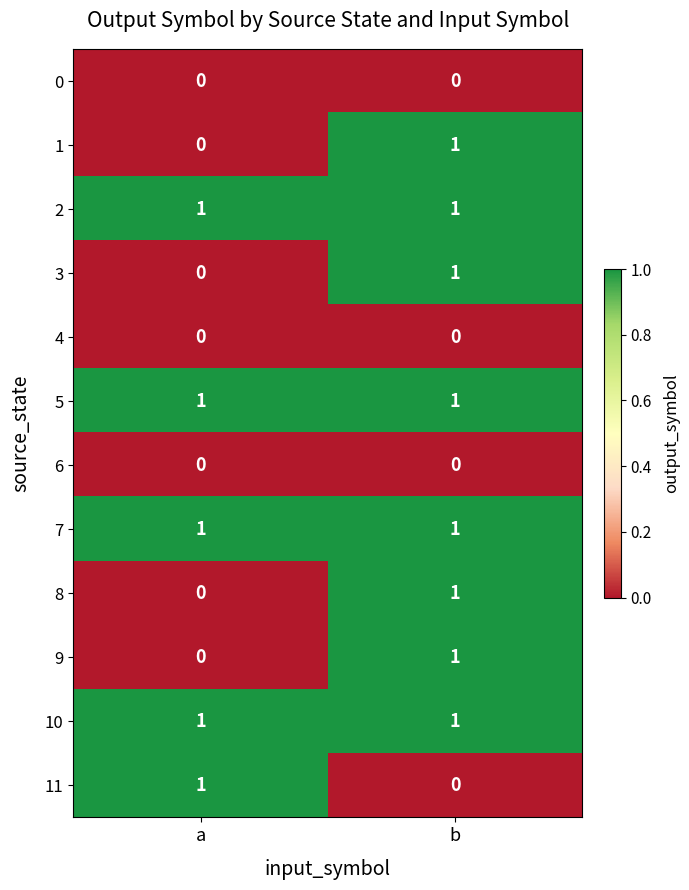

How many data points does each series have?

2